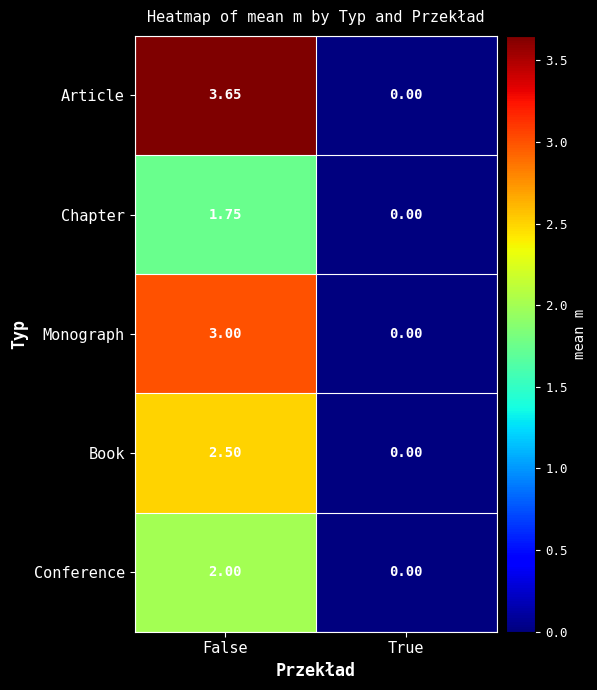

List the series in order of their peak value, lowest first.

Chapter, Conference, Book, Monograph, Article